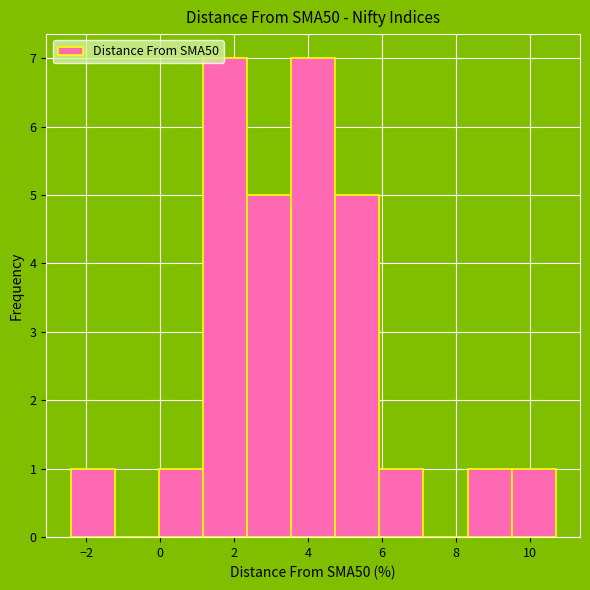

Reading left to right, list every bar in this chart as the range it spans on the x-axis followed by its height. Neither the bar edges nor the heights are printed on the chart, so give them approximately, as read against the axes.

-2.4 to -1.2: 1
-1.2 to 0.0: 0
0.0 to 1.2: 1
1.2 to 2.4: 7
2.4 to 3.6: 5
3.6 to 4.8: 7
4.8 to 6.0: 5
6.0 to 7.2: 1
7.2 to 8.4: 0
8.4 to 9.6: 1
9.6 to 10.8: 1